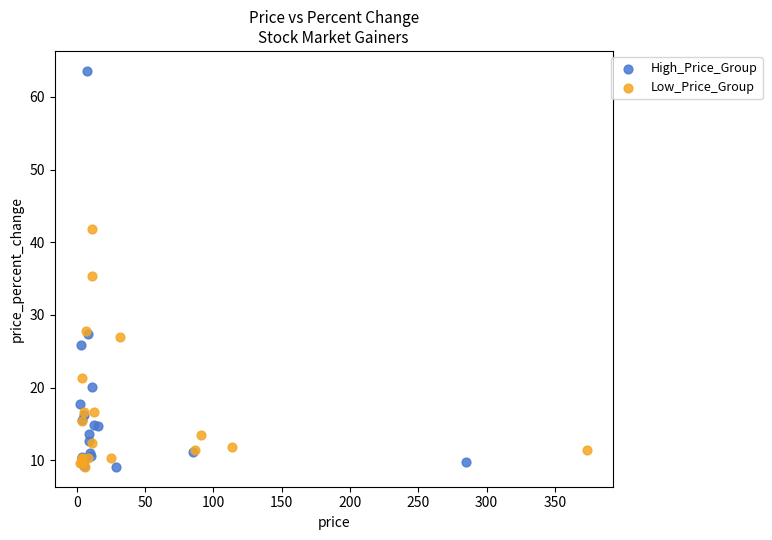

Which series has the largest Y range (max minus min)?

High_Price_Group